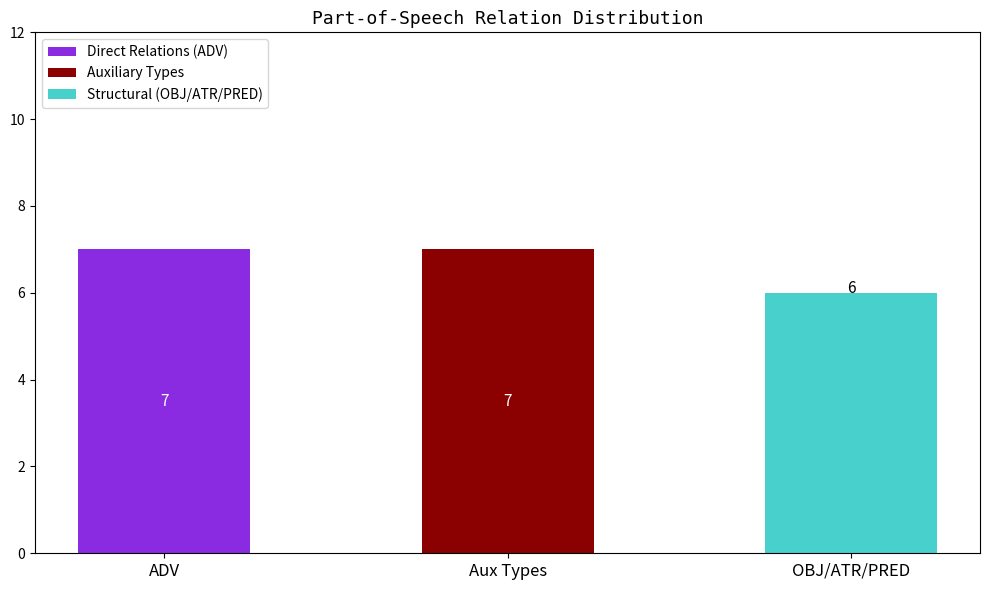

Reading left to right, list the values for the Direct Relations (ADV) series.

ADV=7	Aux Types=0	OBJ/ATR/PRED=0